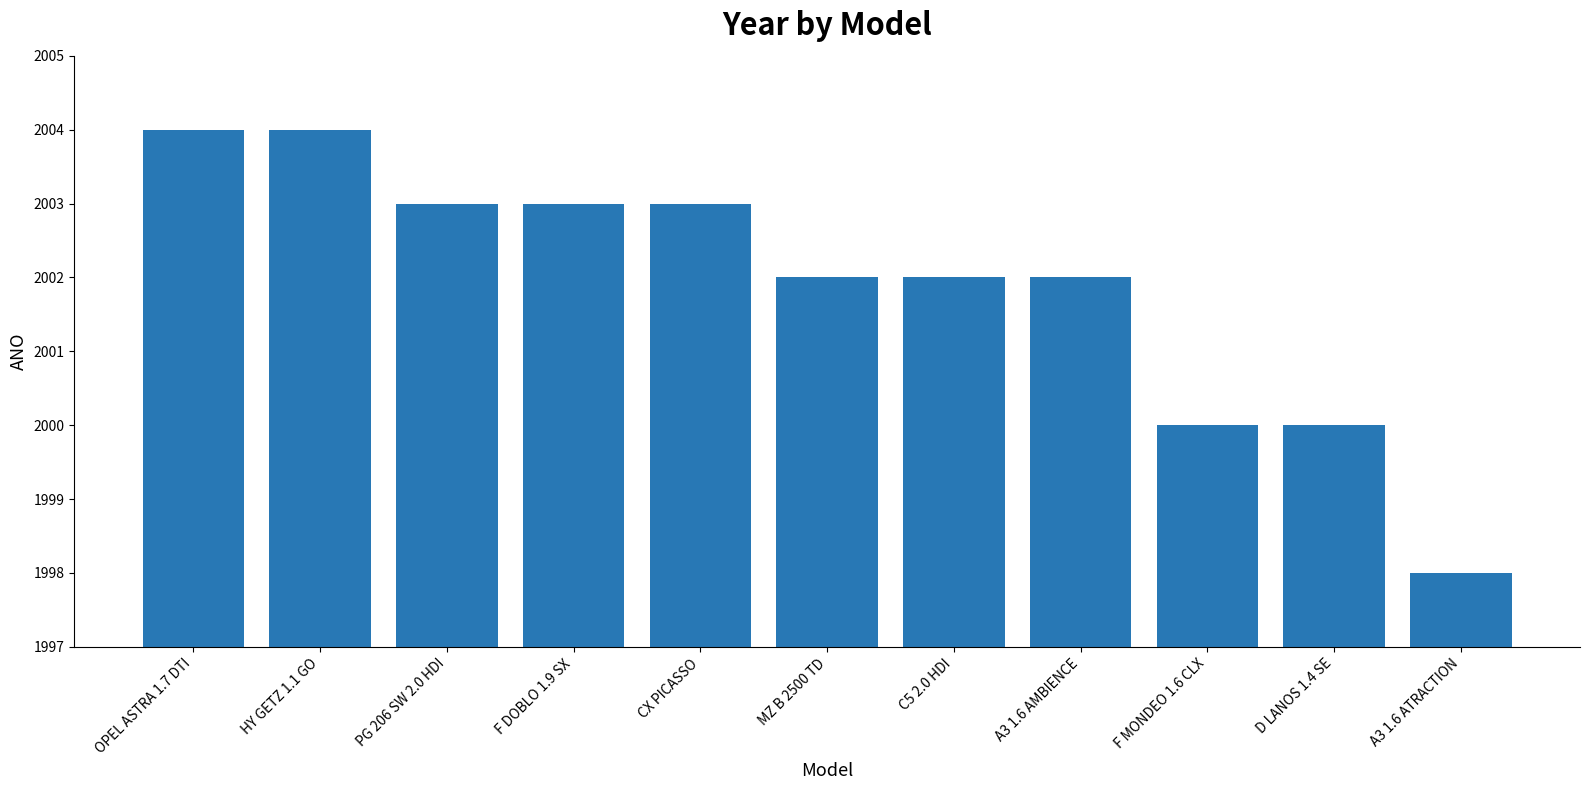

Which category has the lowest value across all series?

A3 1.6 ATRACTION